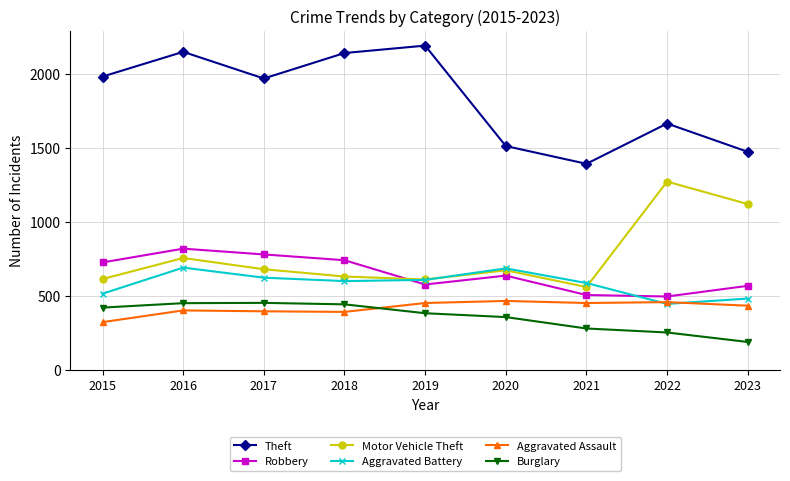

At which category does Theft reach its first local valley?

2017